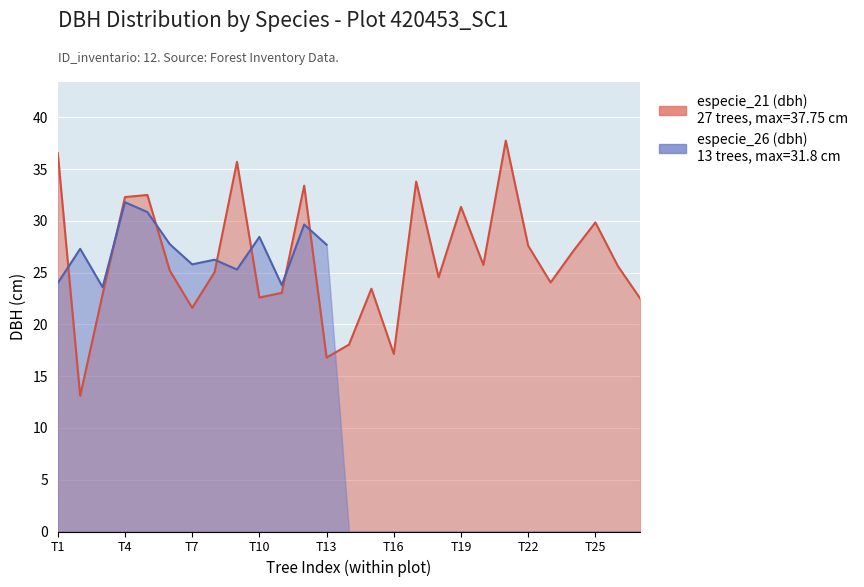

What is the difference between the maximum and minimum values?

24.6